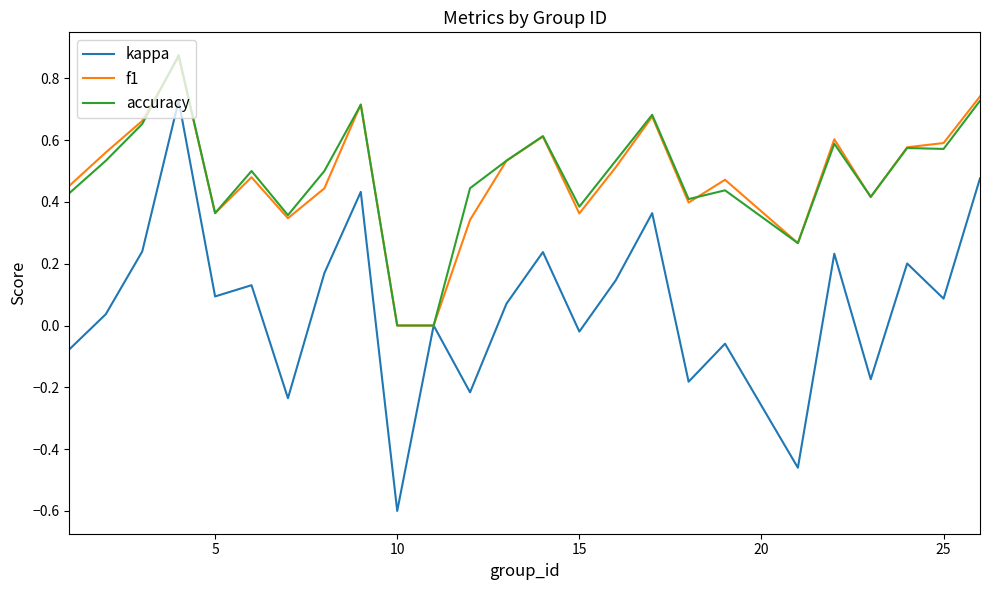

Which series has the widest spread of values?

kappa